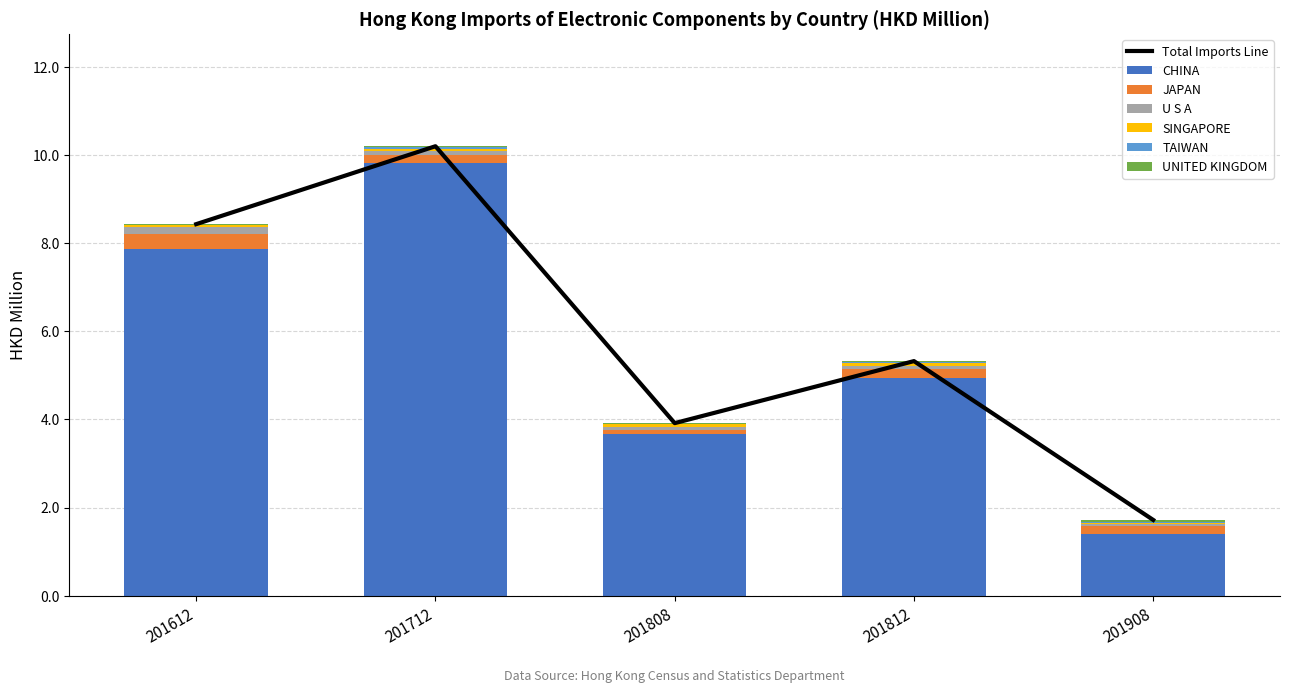

Which series changed the most between 201712 and 201808?

CHINA